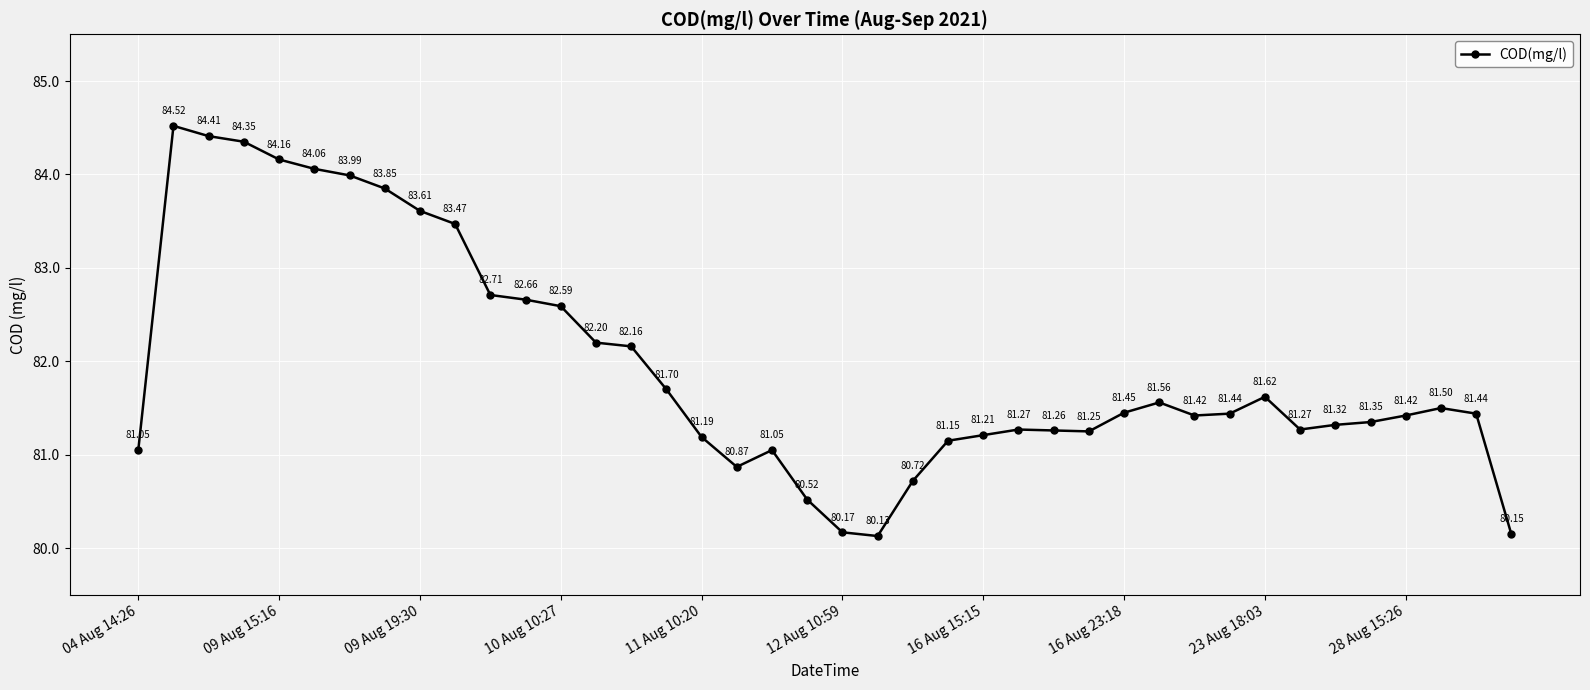

What is the value of the 7th point from the left?

84.0